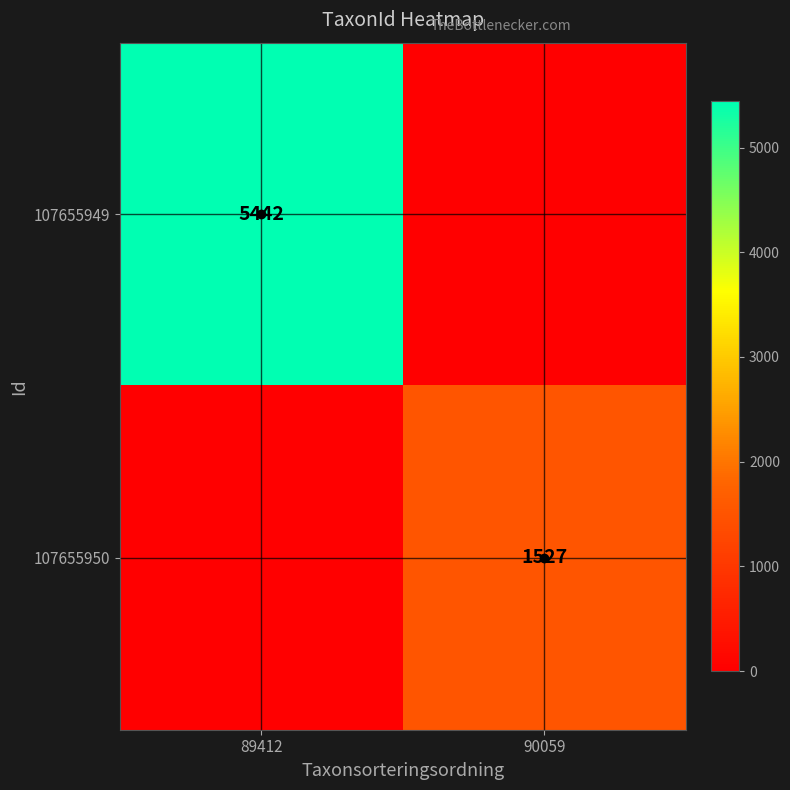

Count the number of data series in this chart.

2